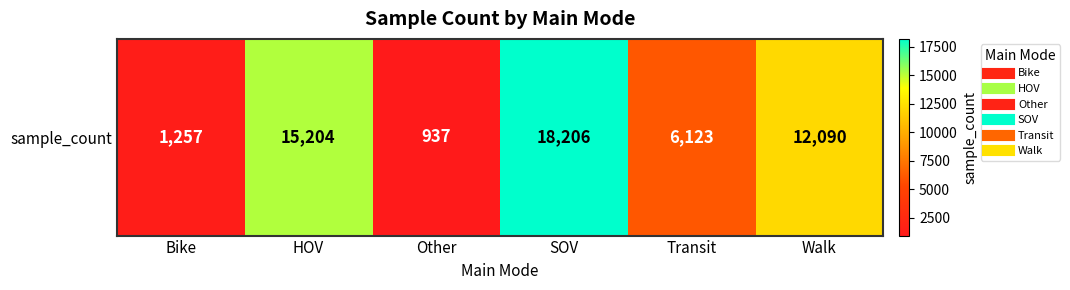

Which has a higher value, SOV or Other?

SOV